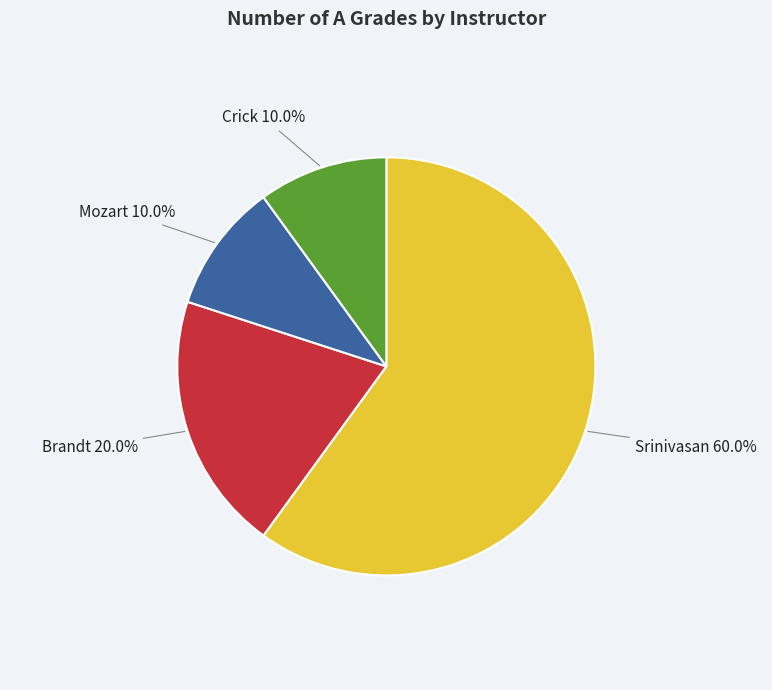

To the nearest percent, what is the difference between the largest and smallest slice percentages?

50%